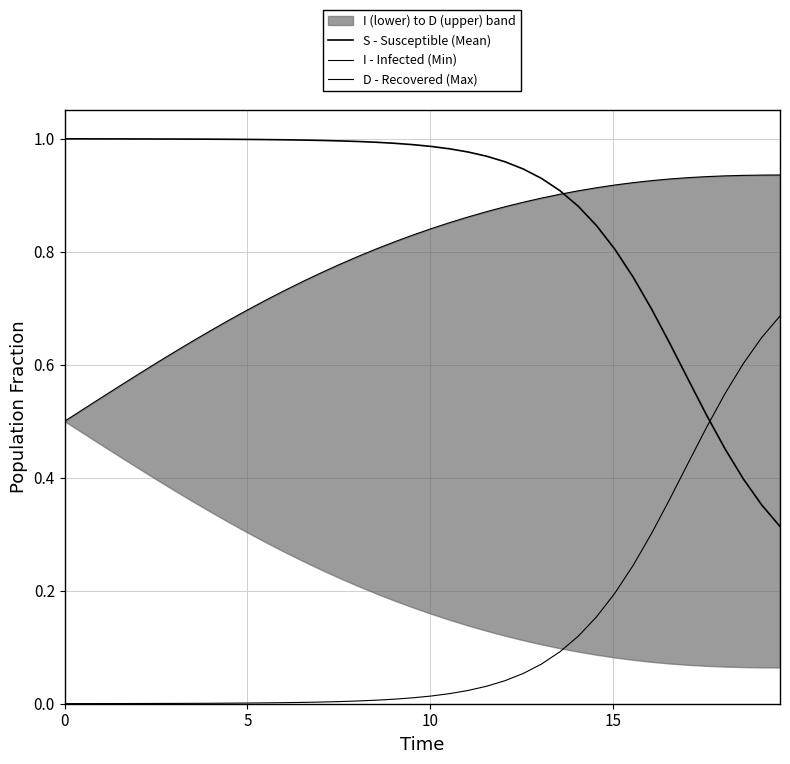

Is it true that D - Recovered (Max) equals 0.2 at 38?

False